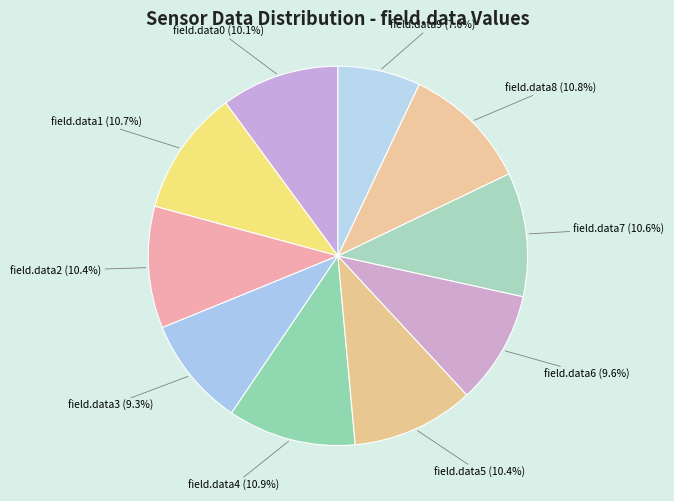

What percentage is NOT represented by field.data5?

89.6%